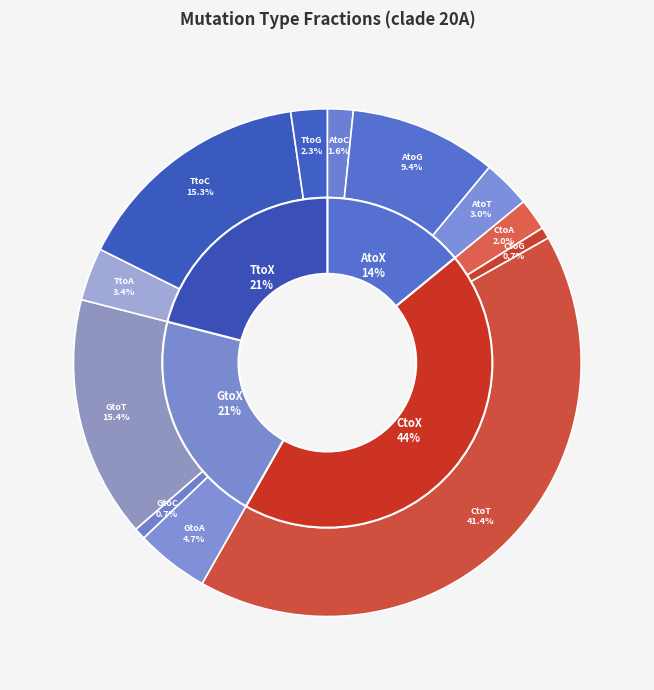

The CtoG slice represents 13% of the pie. True or false?

False